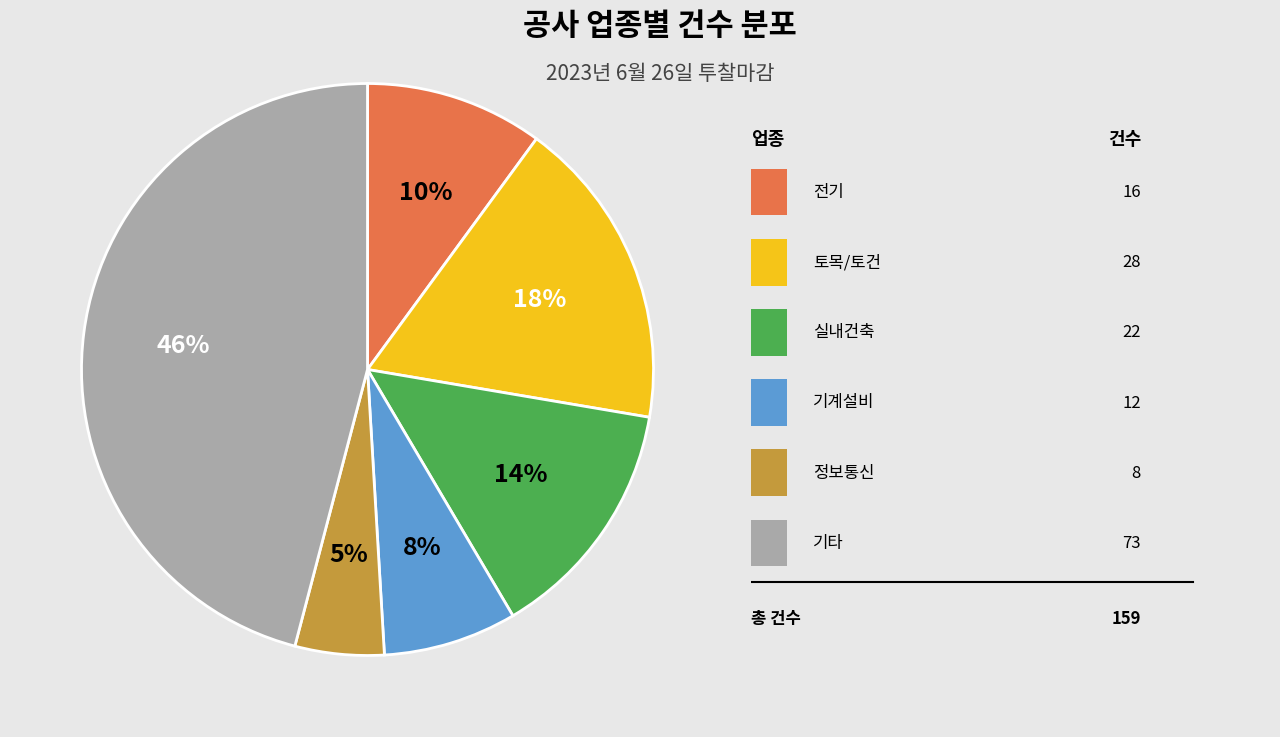

Does any single category account for the majority?

No